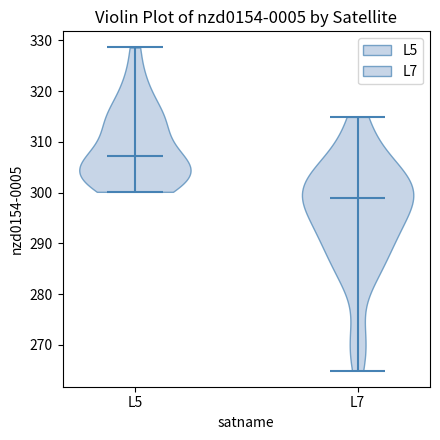

Reading left to right, read every violin against the y-axis: where its median line is, and the lowest and highest points it reaches. The values are not printed on the chart, so give them approximately, as read against the axis.

L5: median line 307, lowest point 300, highest point 329
L7: median line 299, lowest point 265, highest point 315